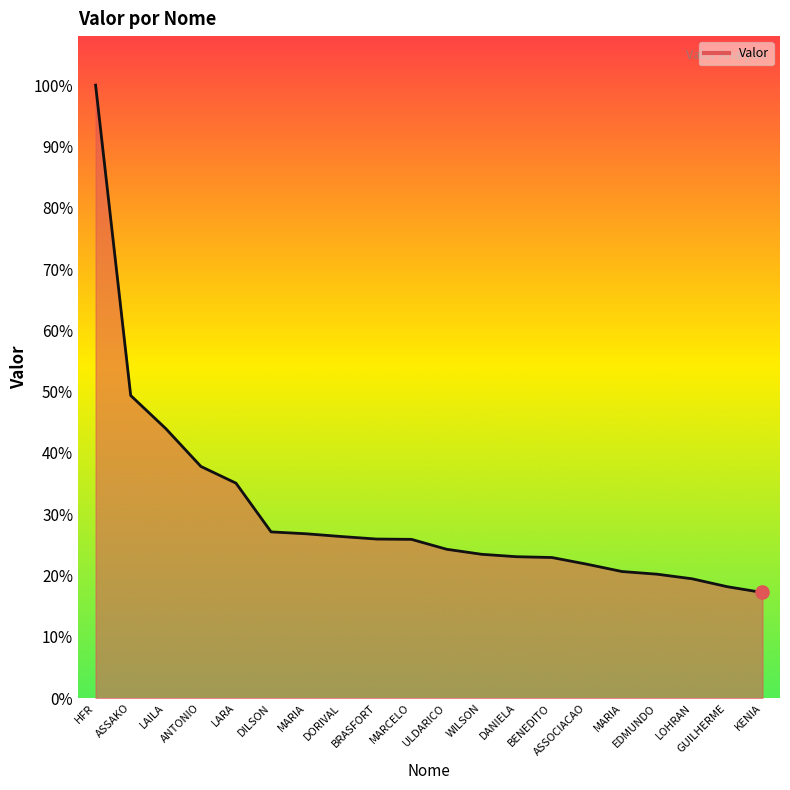

Does the chart have visible grid lines?

No